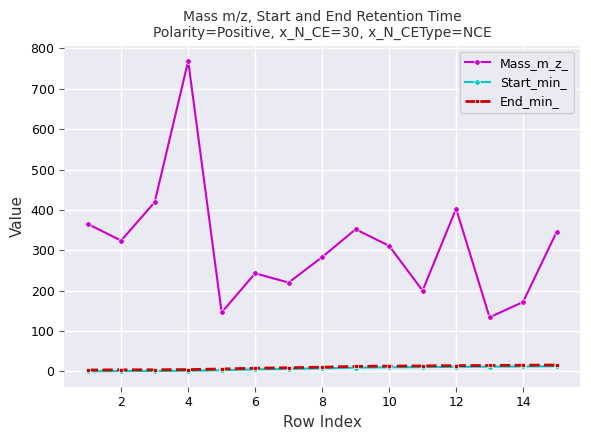

Which series has the widest spread of values?

Mass_m_z_